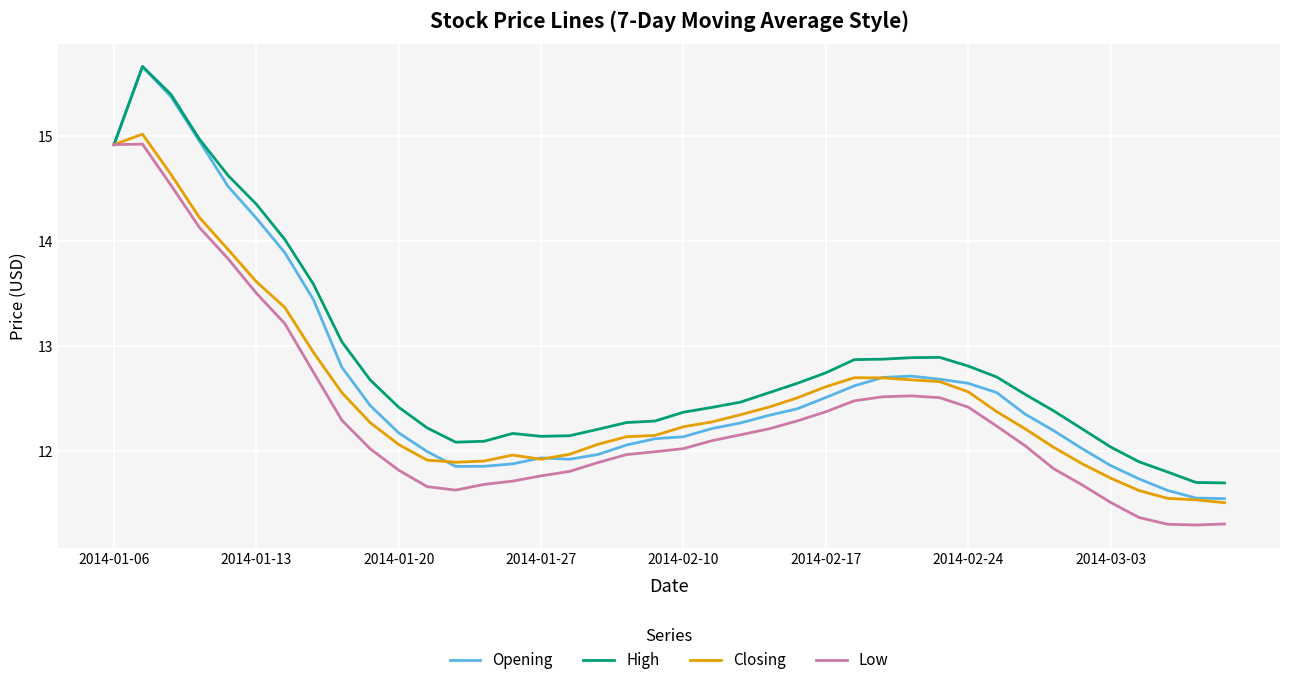

Which series has the largest range (max minus min)?

Opening